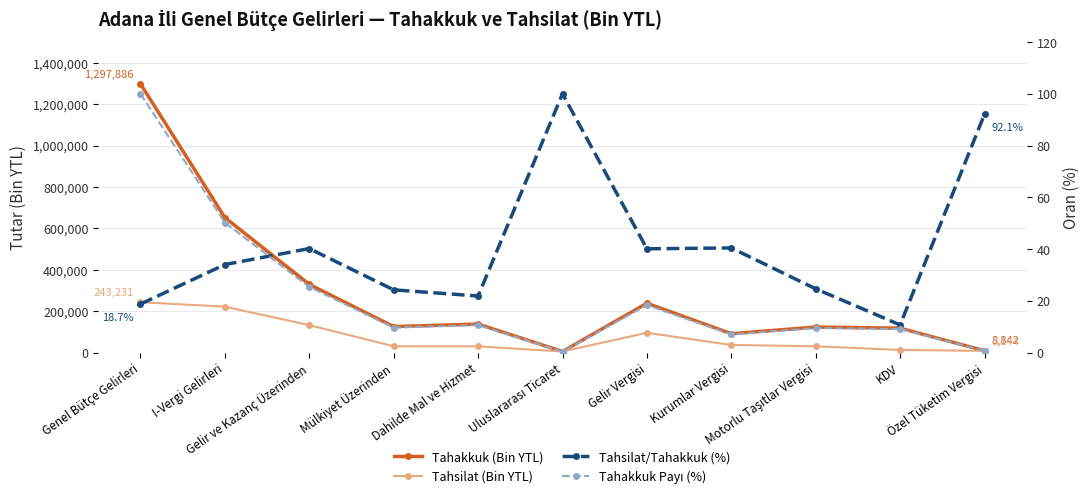

In Tahakkuk (Bin YTL), how many points are lower than both neighbors (excluding endpoints)?

3